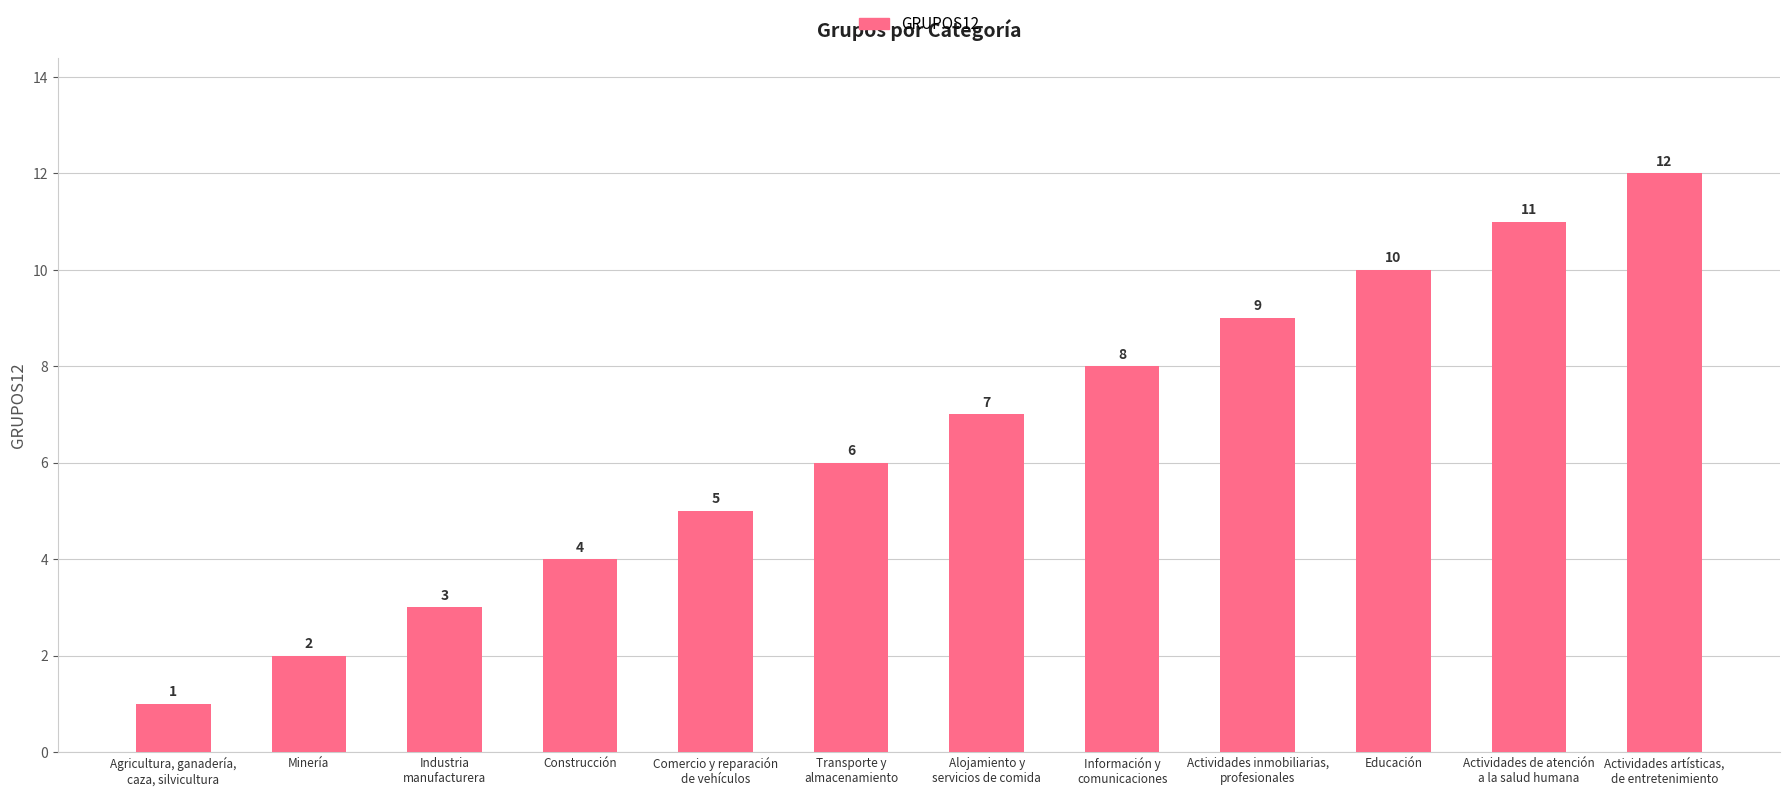

At which label is the value closest to 6?

Transporte y
almacenamiento